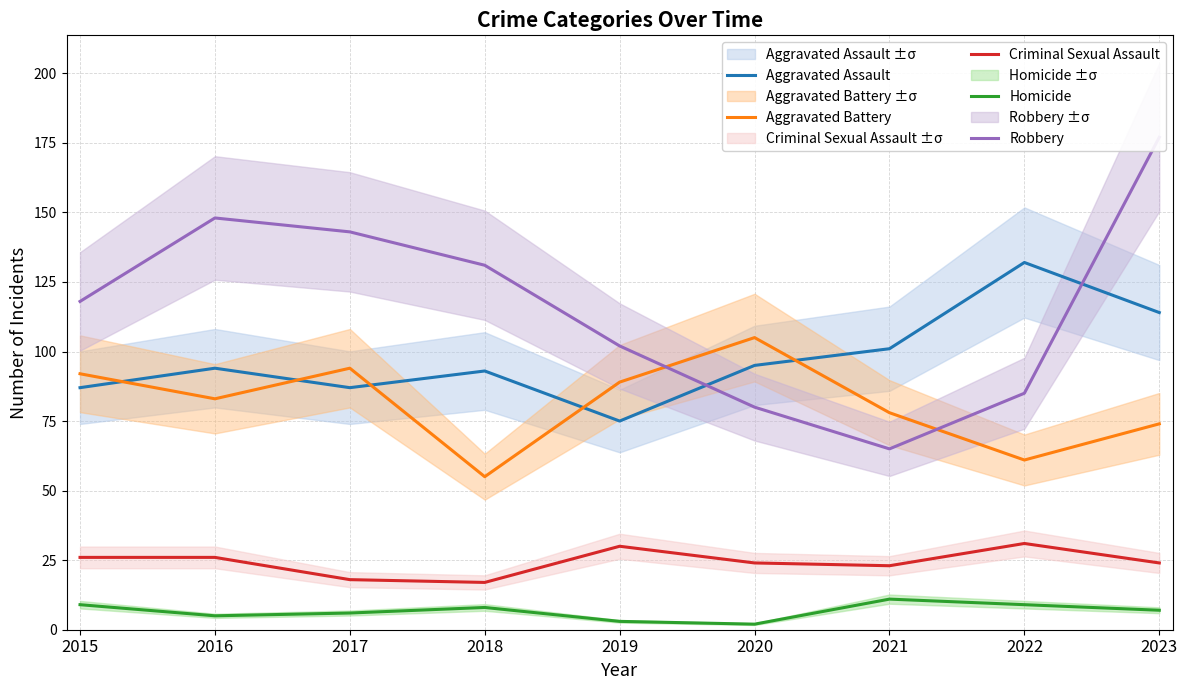

What are all the series names shown in the legend?

Aggravated Assault, Aggravated Battery, Criminal Sexual Assault, Homicide, Robbery